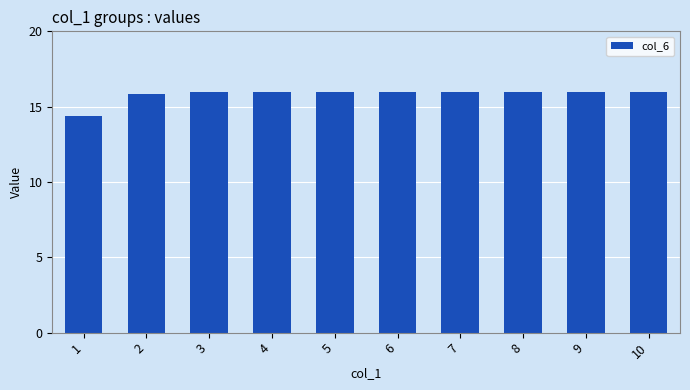

The value at 1 is 14.4. True or false?

True